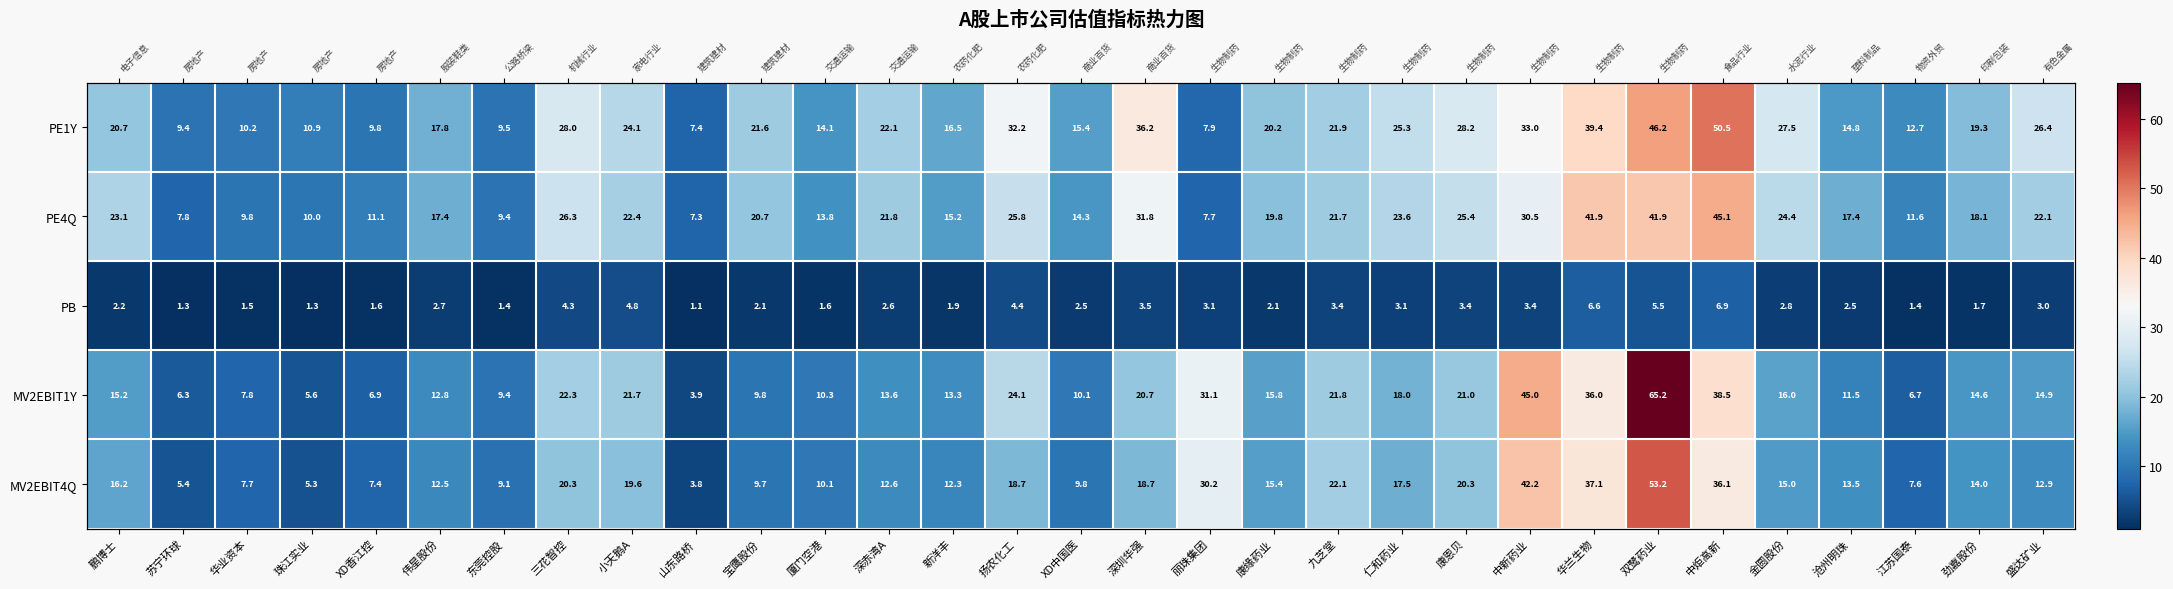

Which series has the widest spread of values?

MV2EBIT1Y